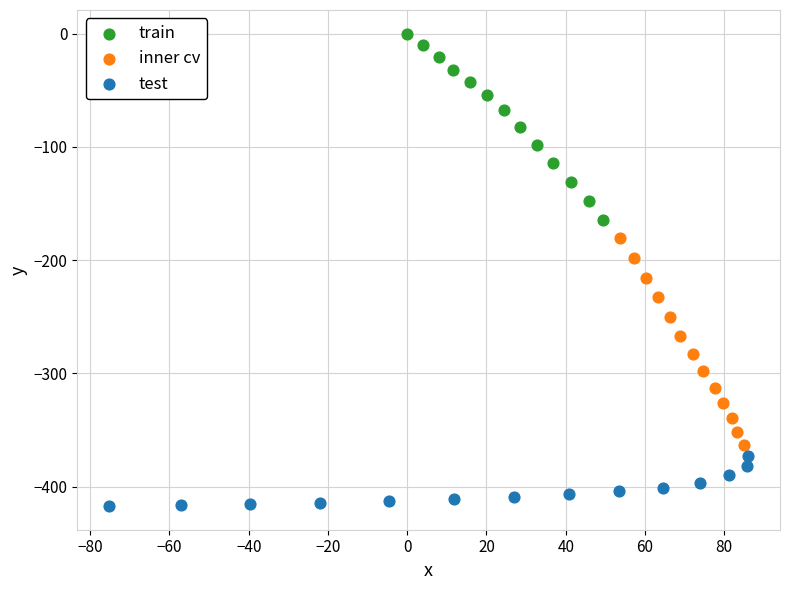

Which series has the widest spread of Y values?

inner cv